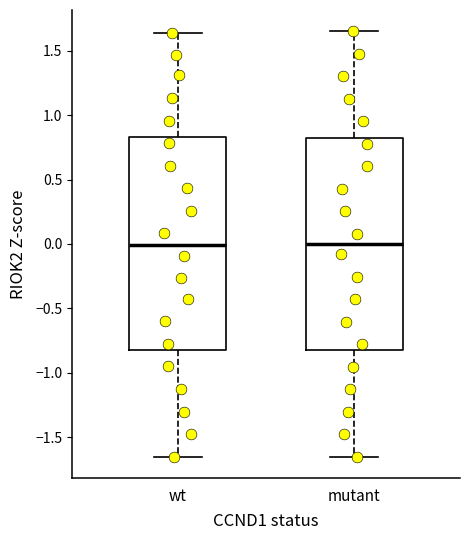

Reading left to right, transcribe this box plot: for each box, give where its median line is, the range the box spans, and where its two whiskers end, as read against the y-axis. The values are not printed on the chart, so give them approximately, as read against the axis.

wt: median 0.00, box -0.80 to 0.85, whiskers -1.65 to 1.65
mutant: median 0.00, box -0.80 to 0.80, whiskers -1.65 to 1.65